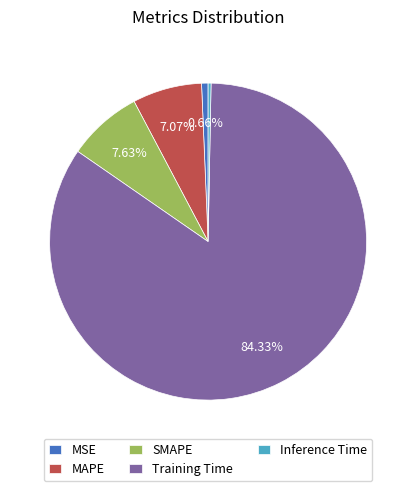

To the nearest percent, what percentage of the pie is SMAPE?

8%